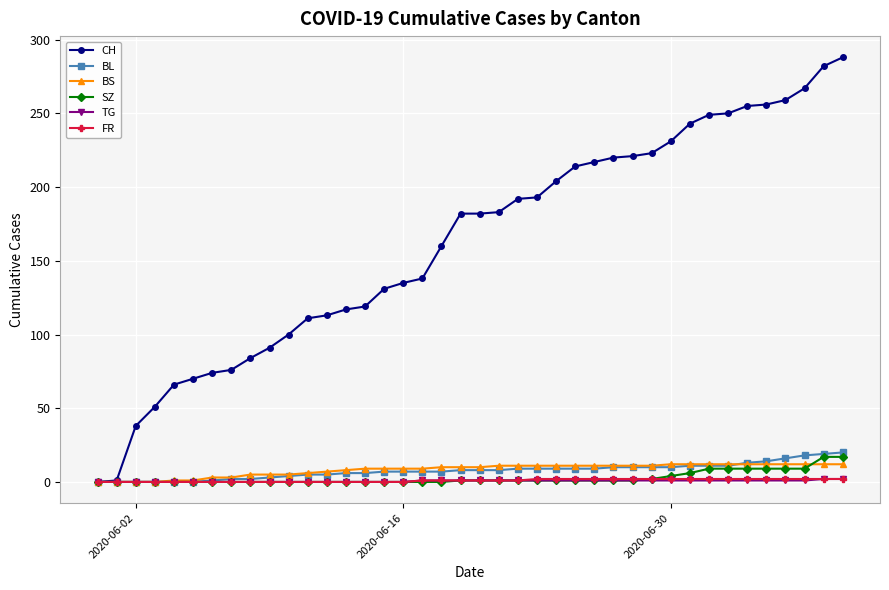

What is the maximum value shown in the chart?

288